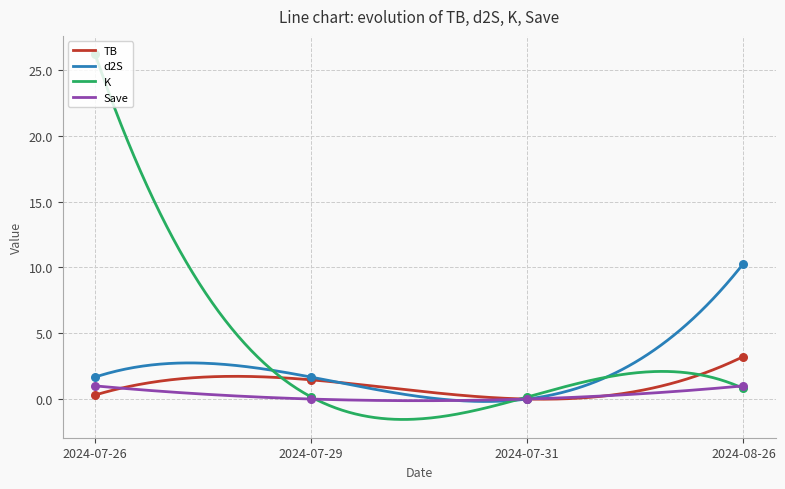

Is the value of d2S at 2024-07-29 greater than the value of Save at 2024-08-26?

Yes